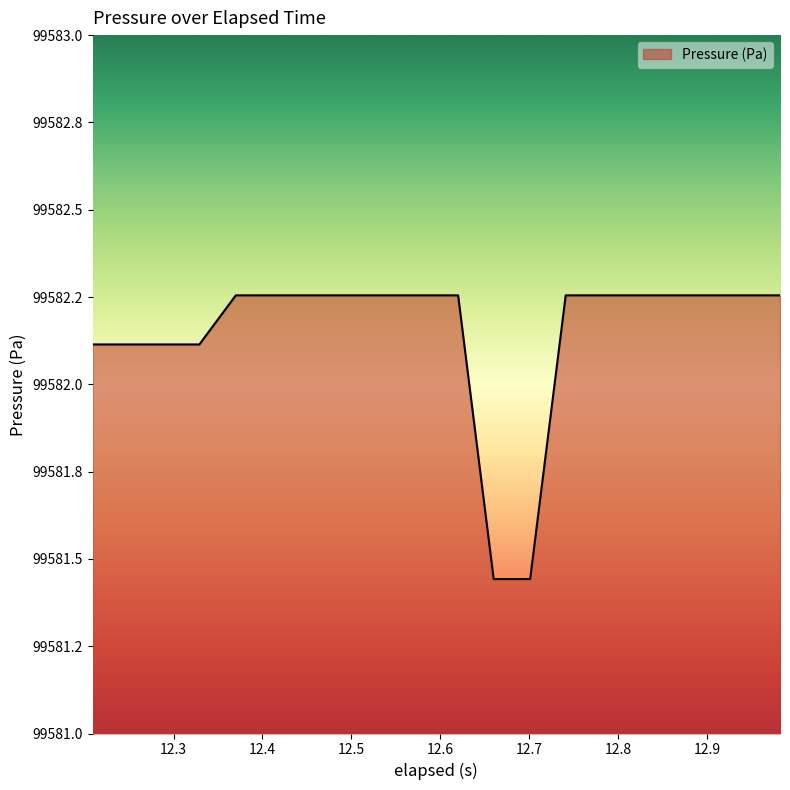

Is this an area chart (filled region under the line)?

Yes